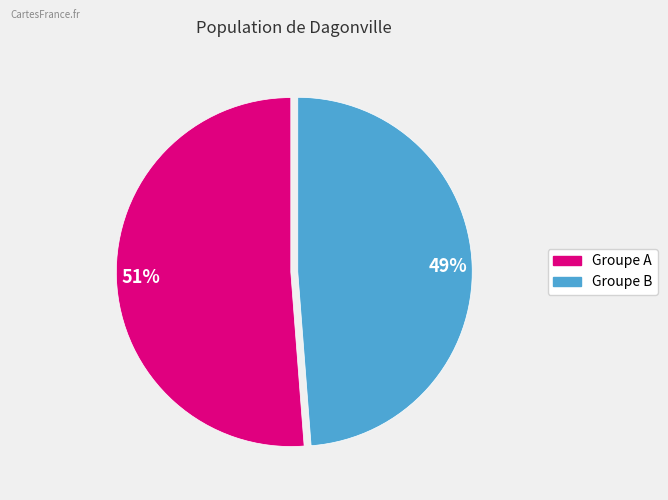

What is the smallest slice in the pie chart?

49%